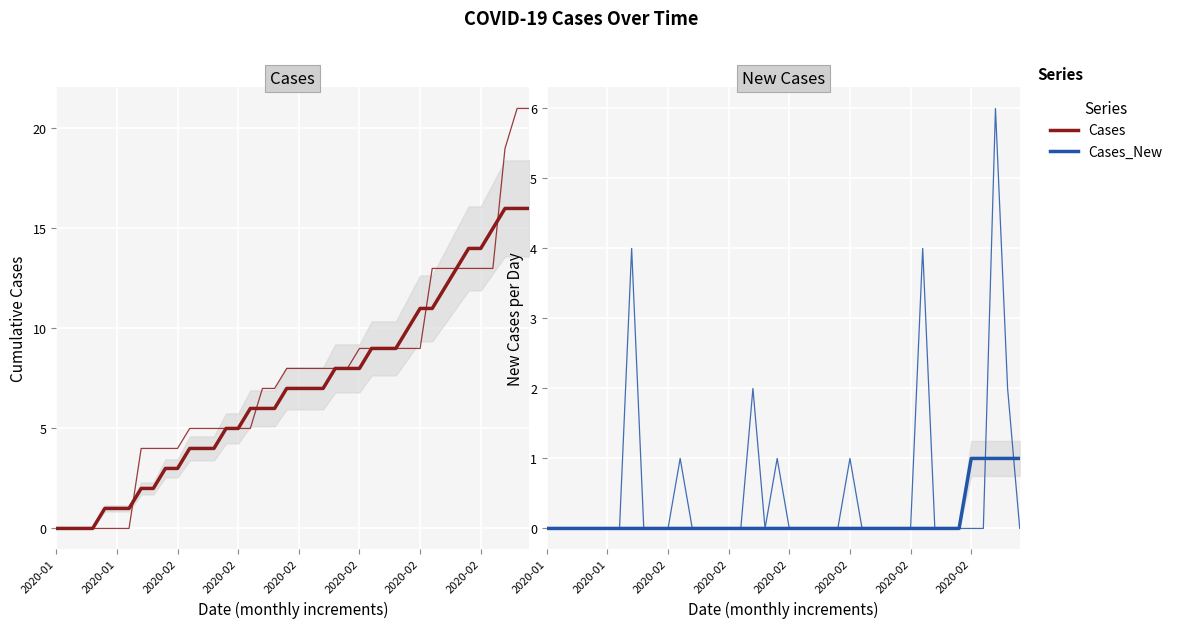

What is the highest value of the Cases series?

21